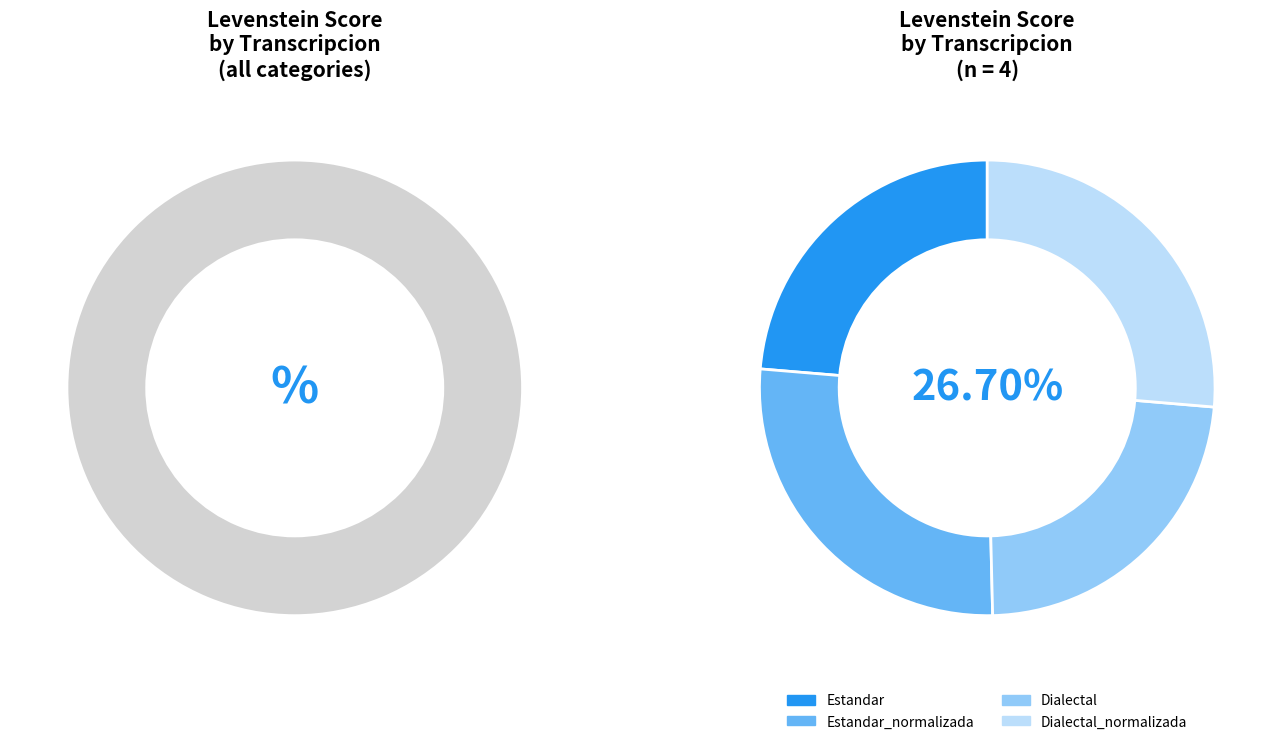

The Estandar slice represents 24% of the pie. True or false?

True